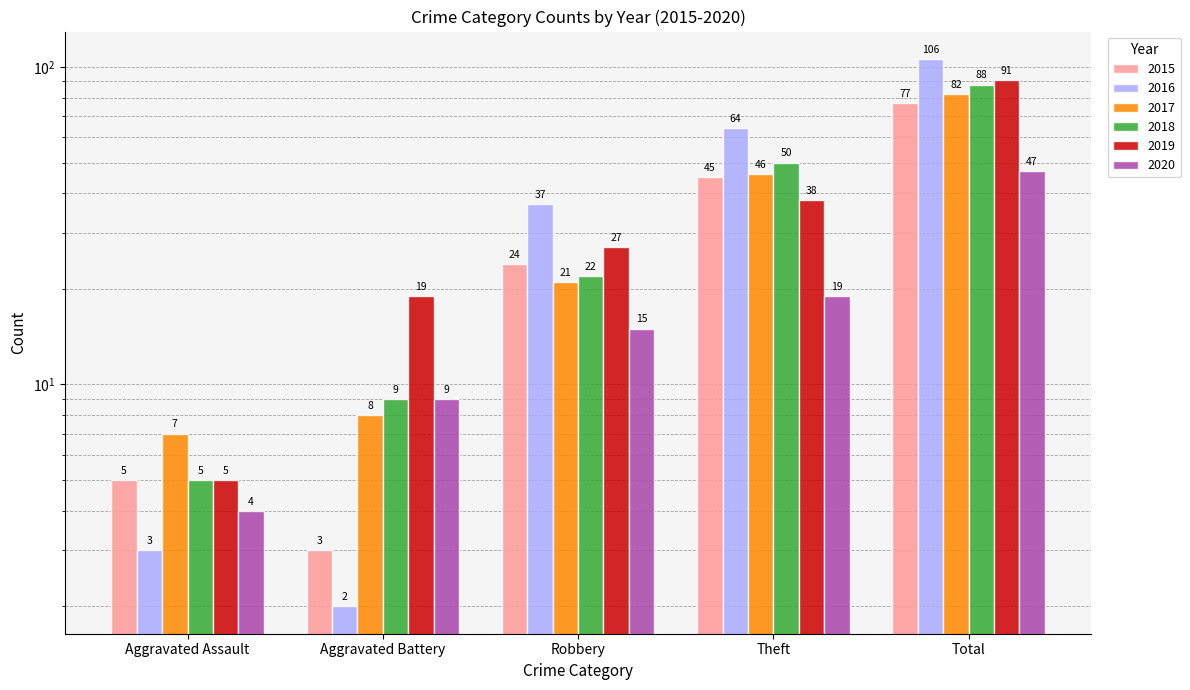

Reading left to right, transcribe all the data shown in this chart.

2015: 5	3	24	45	77
2016: 3	2	37	64	106
2017: 7	8	21	46	82
2018: 5	9	22	50	88
2019: 5	19	27	38	91
2020: 4	9	15	19	47